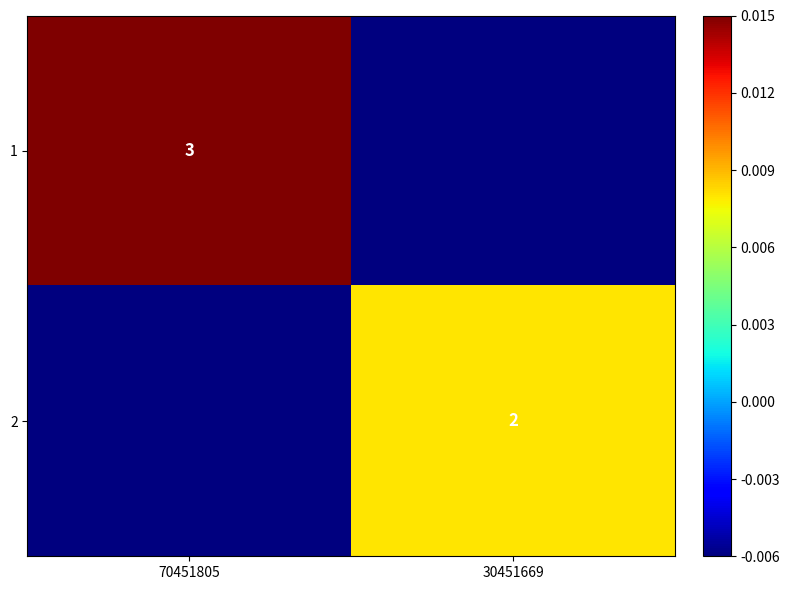

At which label does 2 first exceed 0?

30451669